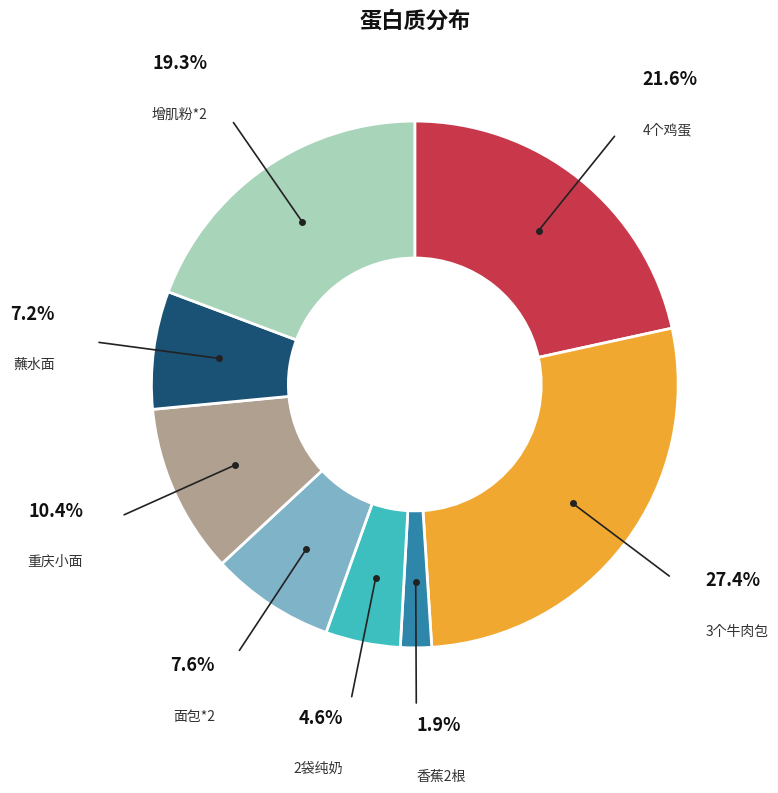

How many segments does this pie chart have?

8